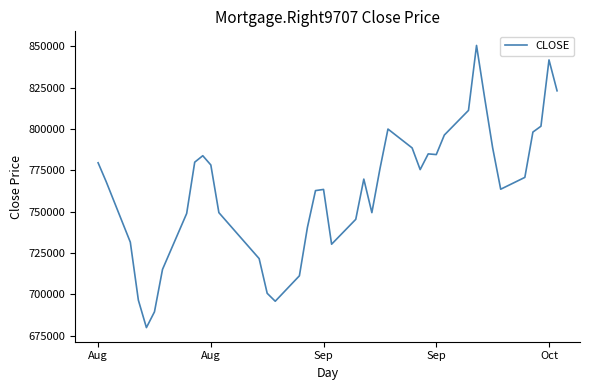

What is the minimum value shown in the chart?

679896